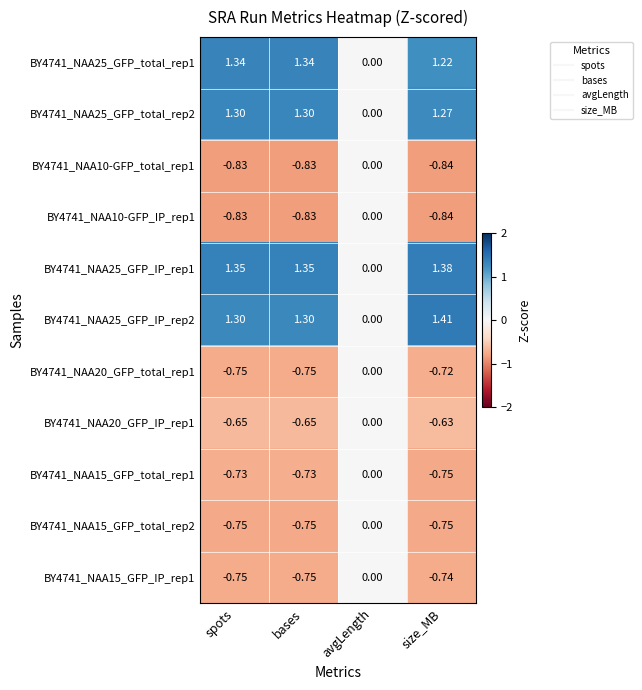

Where is BY4741_NAA20_GFP_IP_rep1 nearest to the value 0?

avgLength